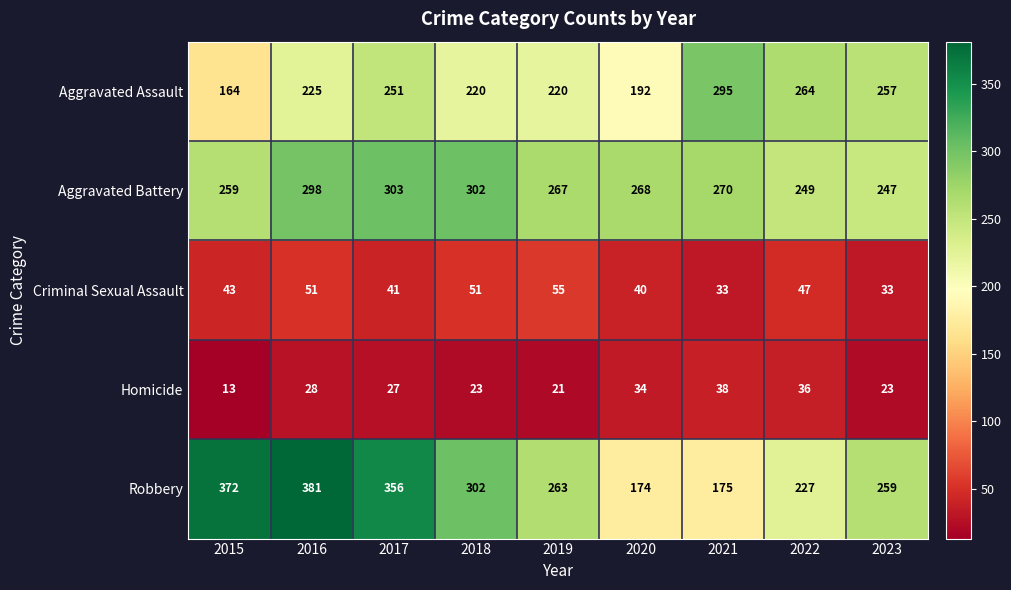

What is the spread (max minus min) of values at 2019?

246